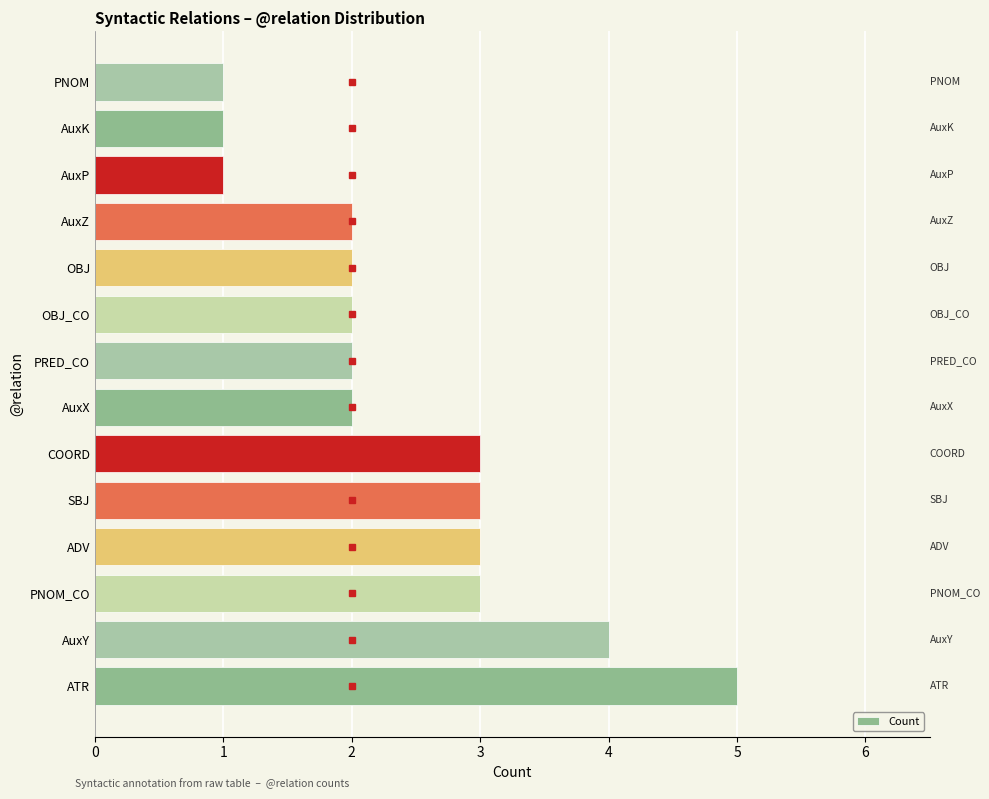

True or false: the data shows 4 at SBJ.

False